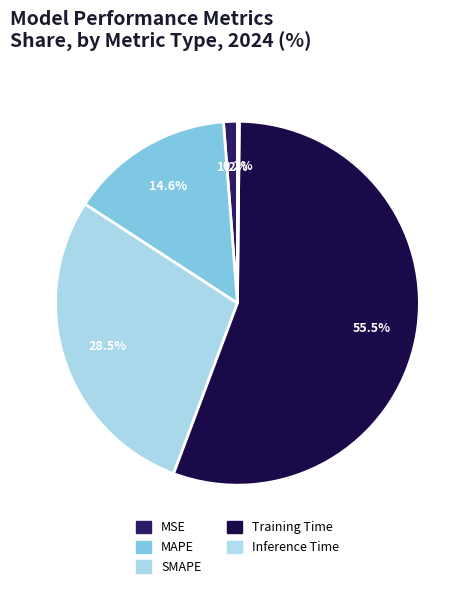

Do Training Time and SMAPE together represent more than half of the pie?

Yes